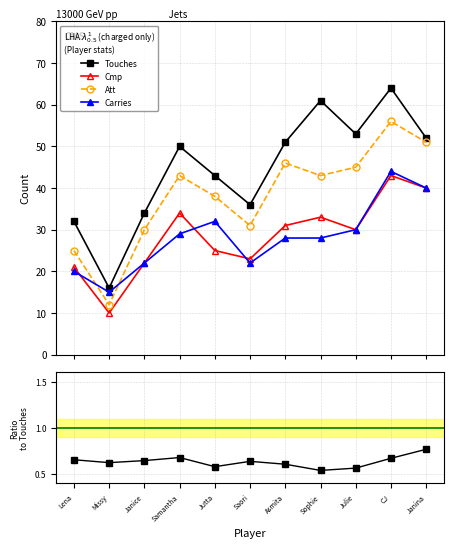

In Cmp, how many points are lower than both neighbors (excluding endpoints)?

3